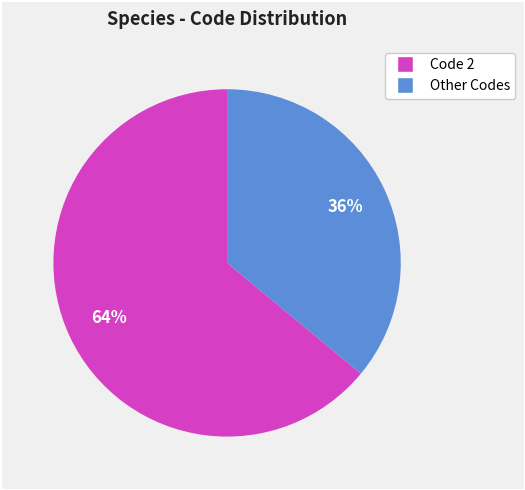

To the nearest percent, what is the difference between the largest and smallest slice percentages?

28%